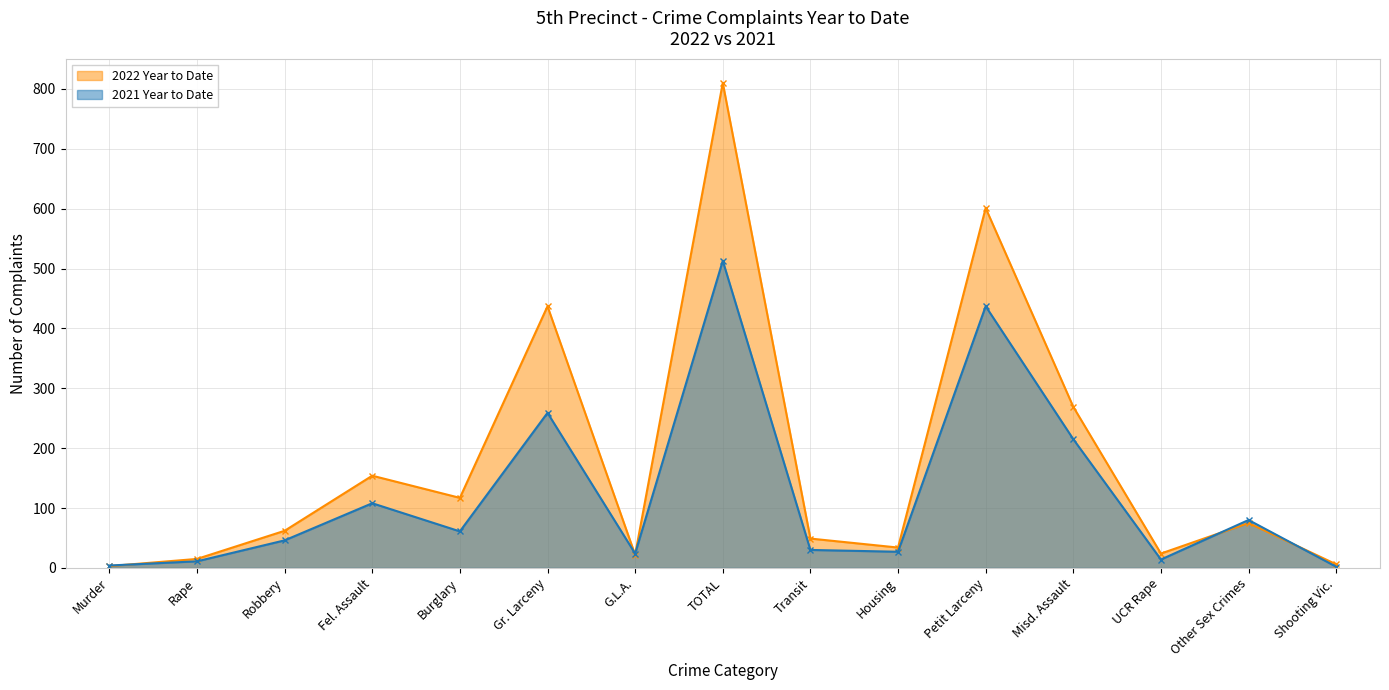

At Other Sex Crimes, list the series in order from smallest to largest.

2022 Year to Date, 2021 Year to Date